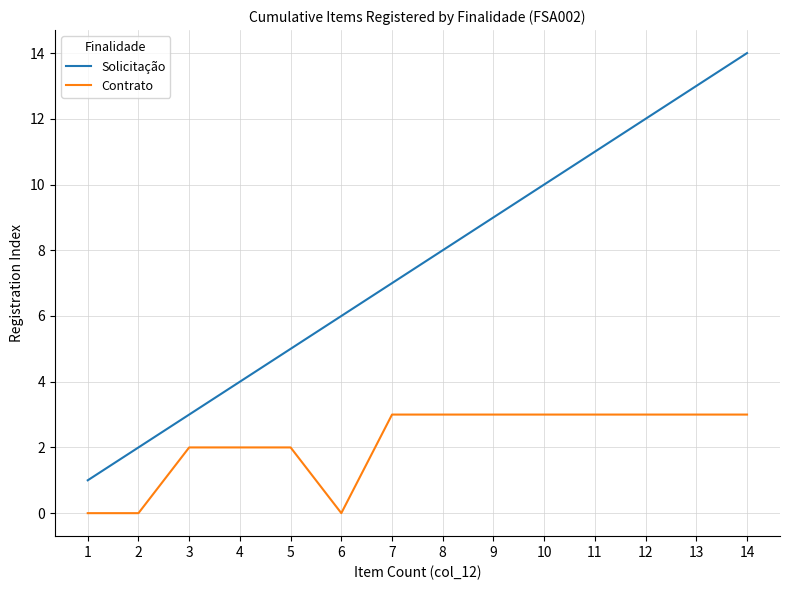

Reading left to right, list all the values displayed in this chart.

Solicitação: 1=1	2=2	3=3	4=4	5=5	6=6	7=7	8=8	9=9	10=10	11=11	12=12	13=13	14=14
Contrato: 1=0	2=0	3=2	4=2	5=2	6=0	7=3	8=3	9=3	10=3	11=3	12=3	13=3	14=3